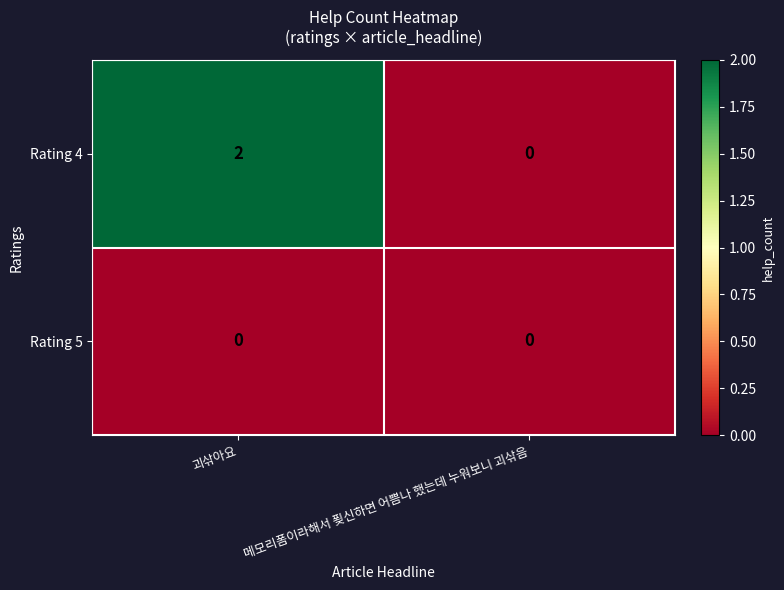

Which series changed the most between 괴삮아요 and 메모리폼이라해서 푖신하면 어쁨나 했는데 누워보니 괴삮음?

Rating 4